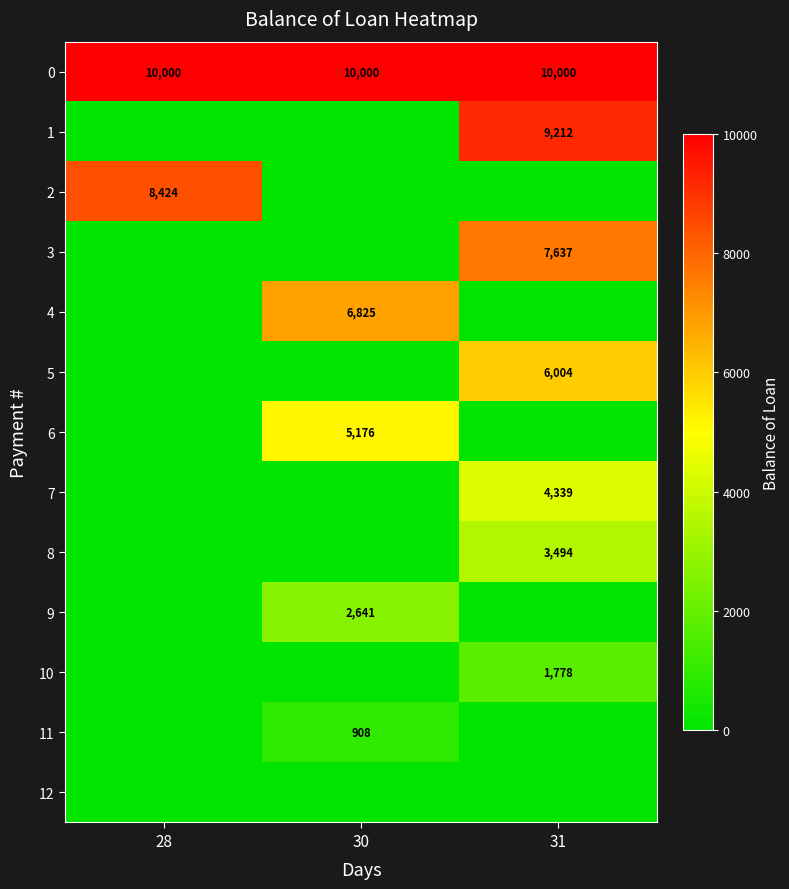

The 4 series shows 10575 at 30. True or false?

False